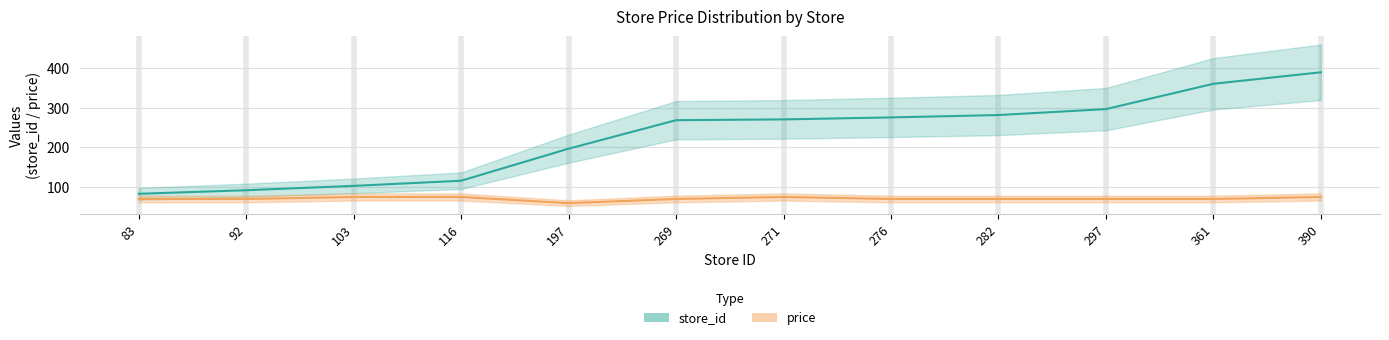

What is the minimum value shown in the chart?

59.4